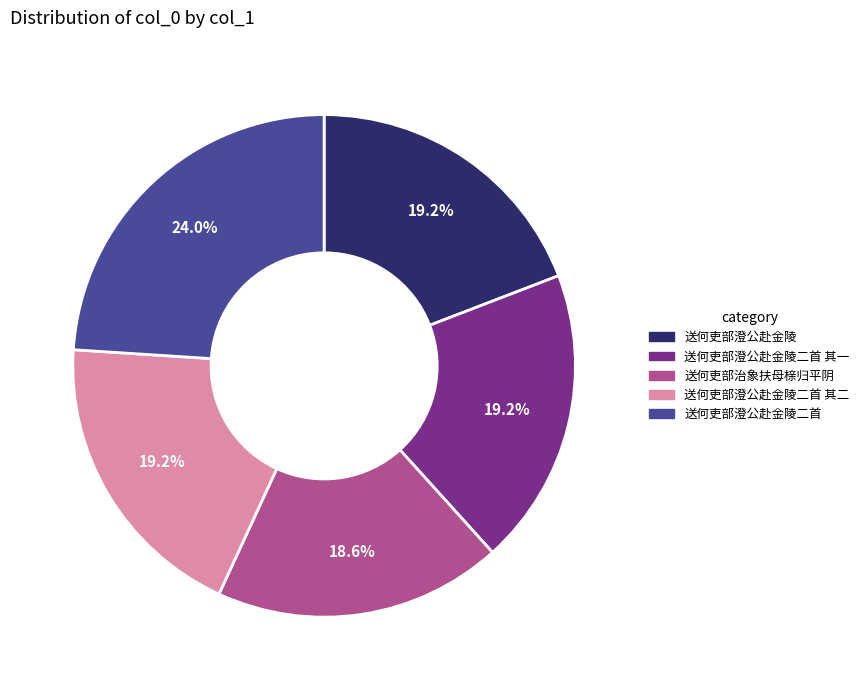

To the nearest percent, what is the difference between the largest and smallest slice percentages?

5%